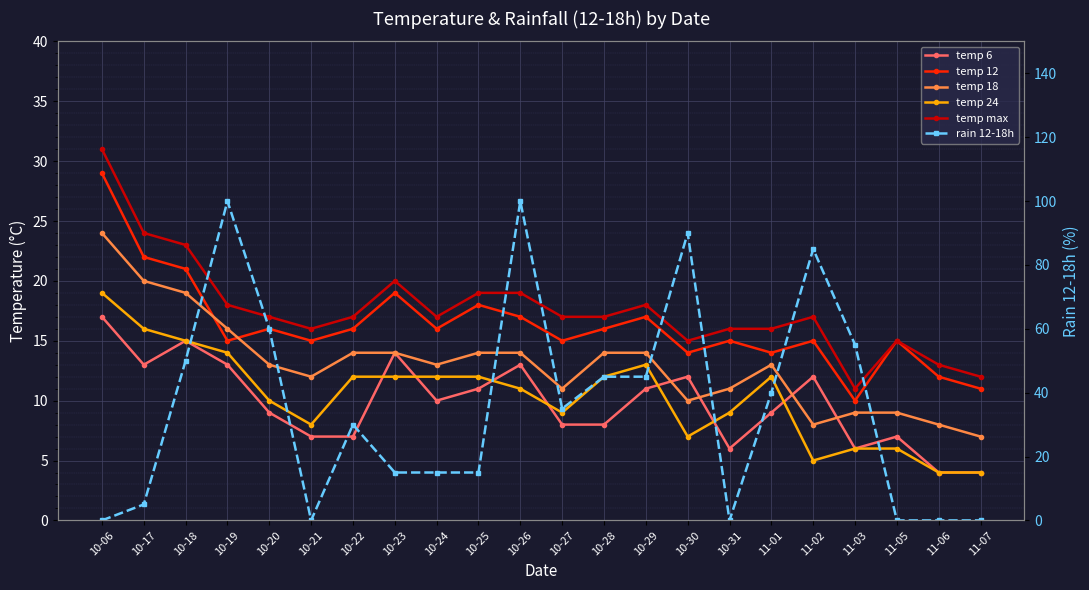

Where is the first local maximum for temp 24?

10-29